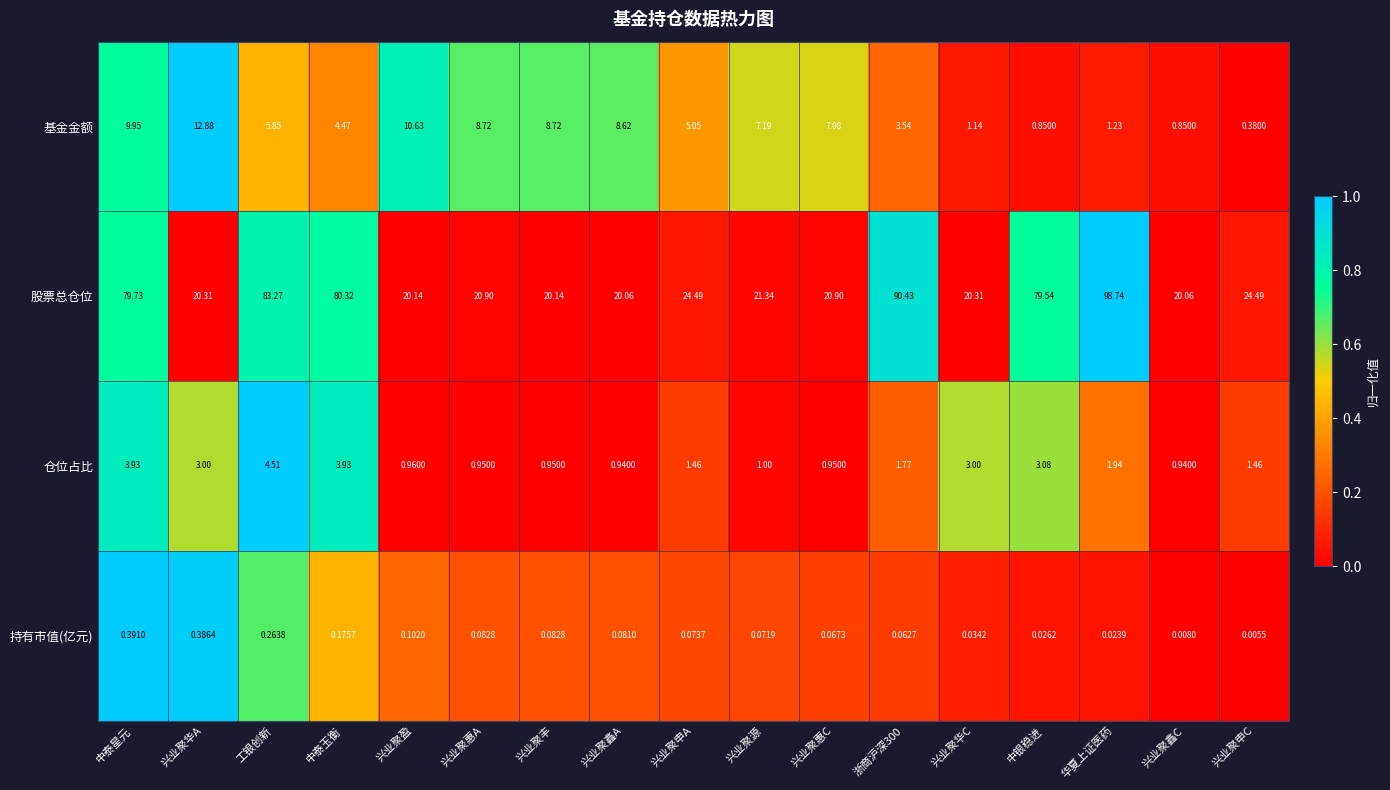

Which series has the largest total across all categories?

股票总仓位